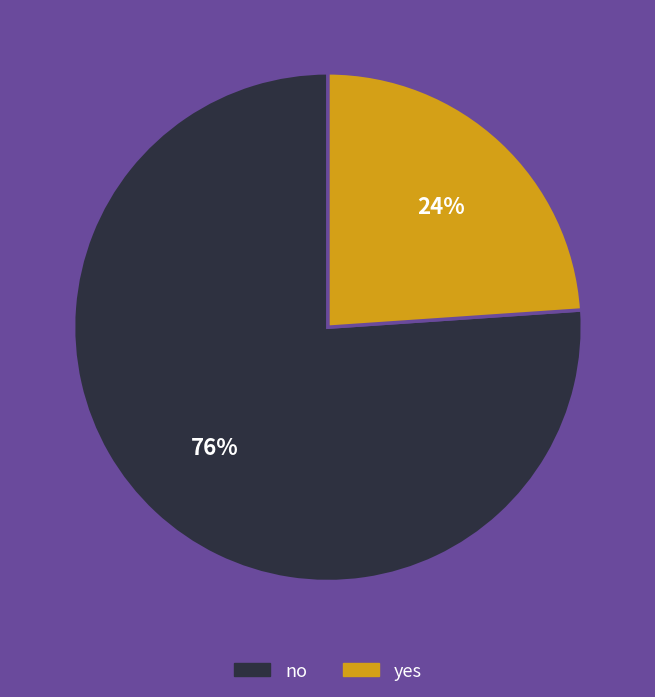

How many segments does this pie chart have?

2